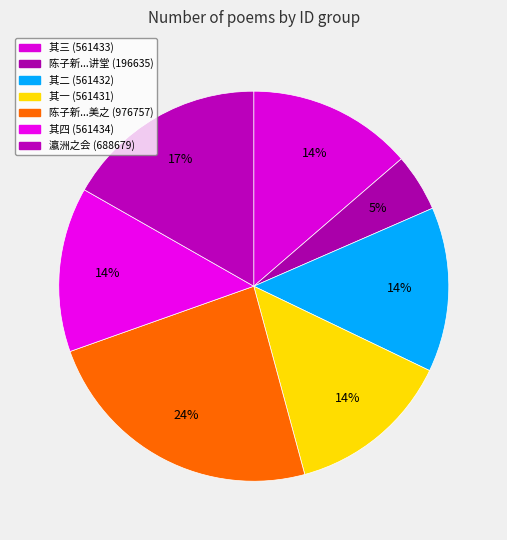

Count the number of slices in the pie.

7